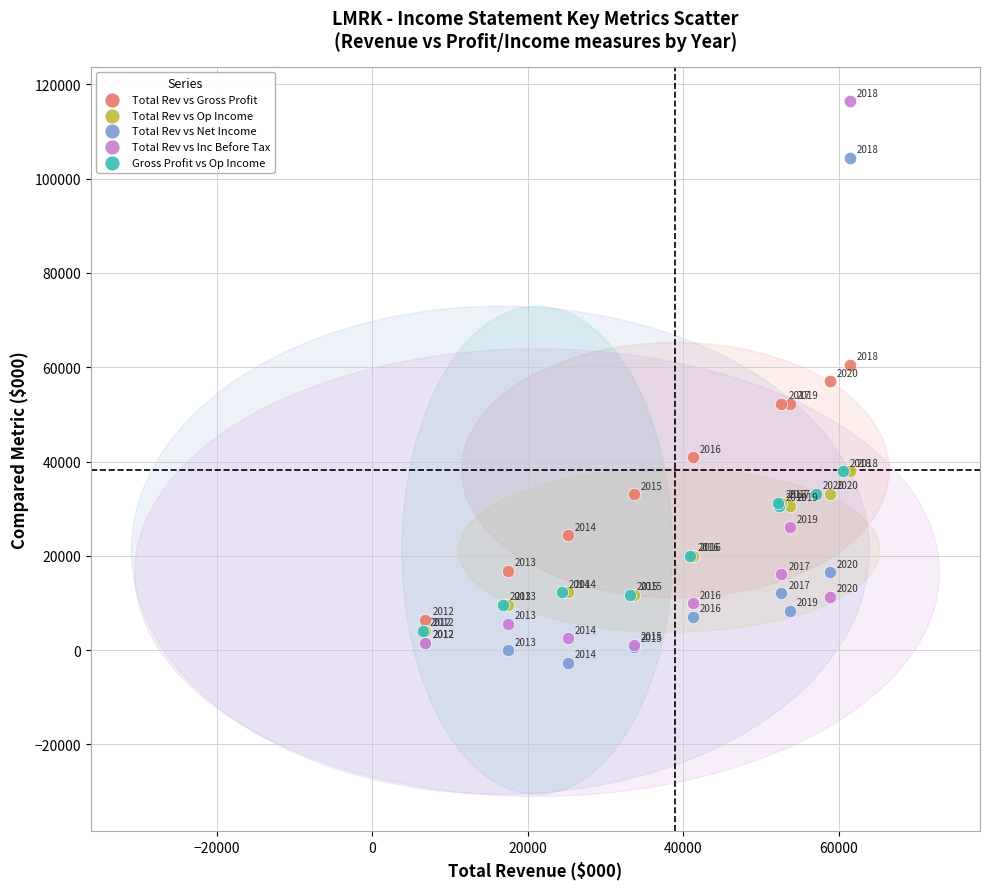

What are all the series names shown in the legend?

Total Rev vs Gross Profit, Total Rev vs Op Income, Total Rev vs Net Income, Total Rev vs Inc Before Tax, Gross Profit vs Op Income